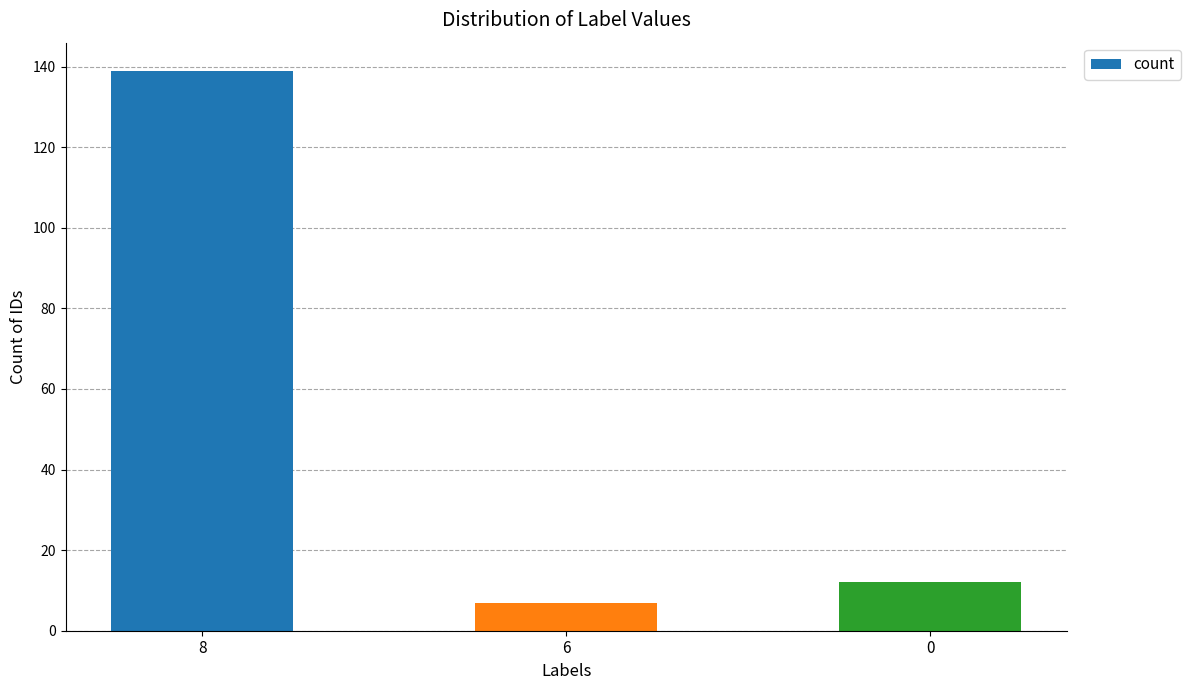

What is the value of the 1st bar from the left?

139